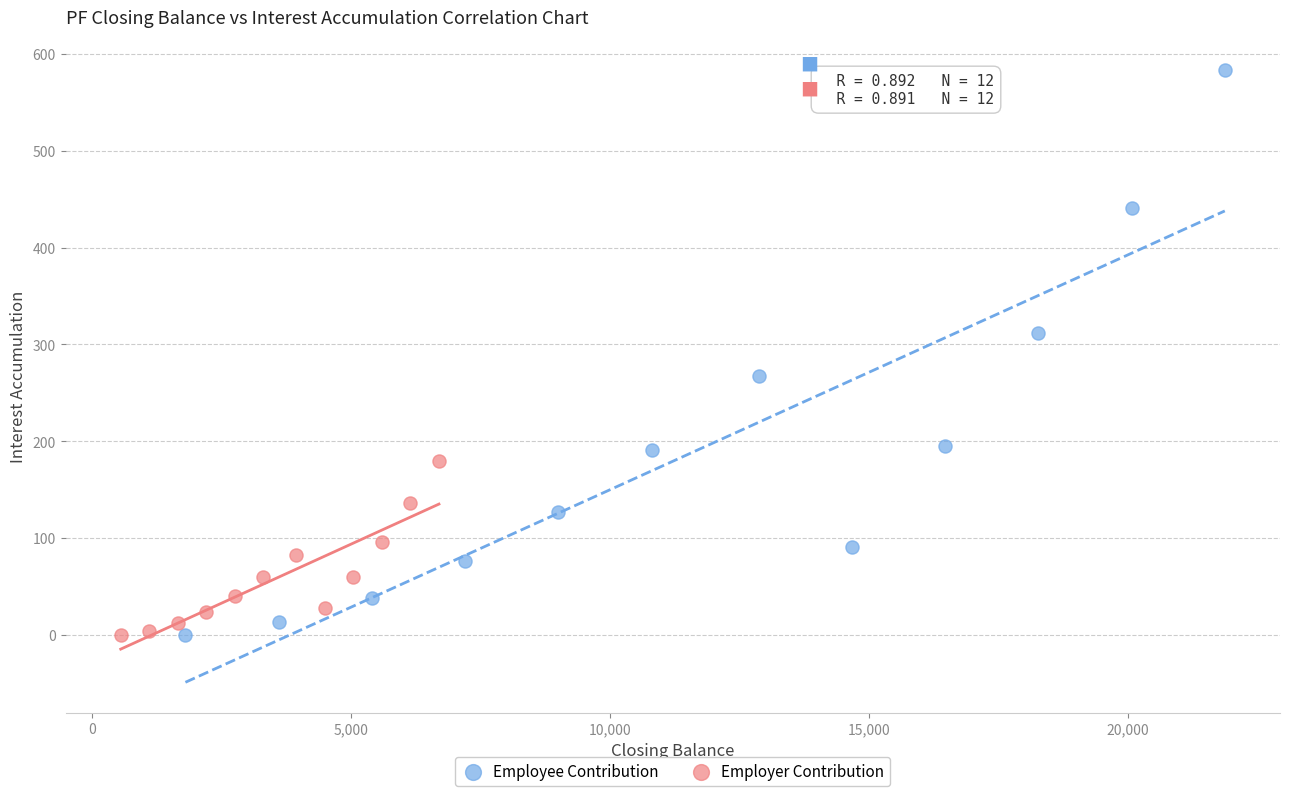

Which series has the largest Y range (max minus min)?

Employee Contribution